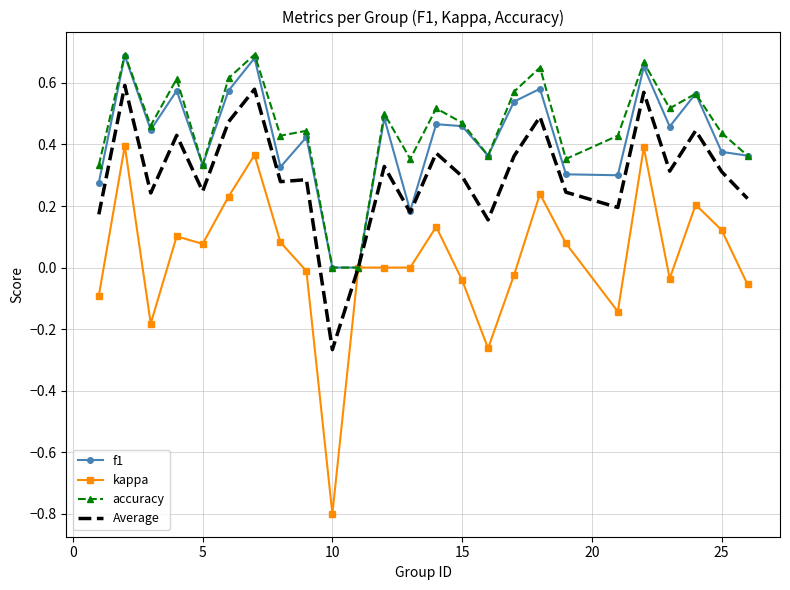

What is the smallest value displayed?

-0.8